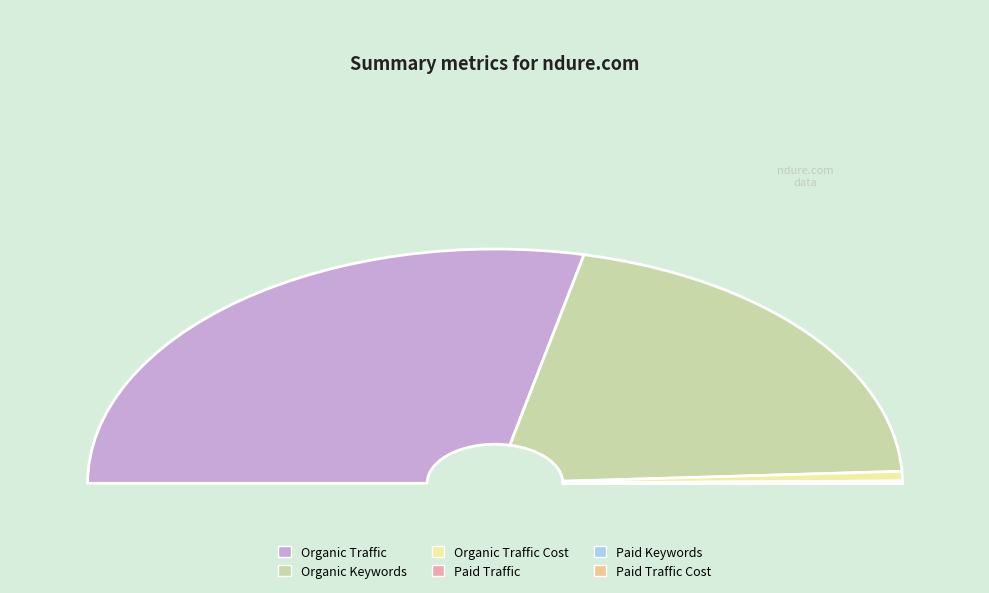

What percentage do Paid Keywords and Organic Keywords together represent?

41.4%